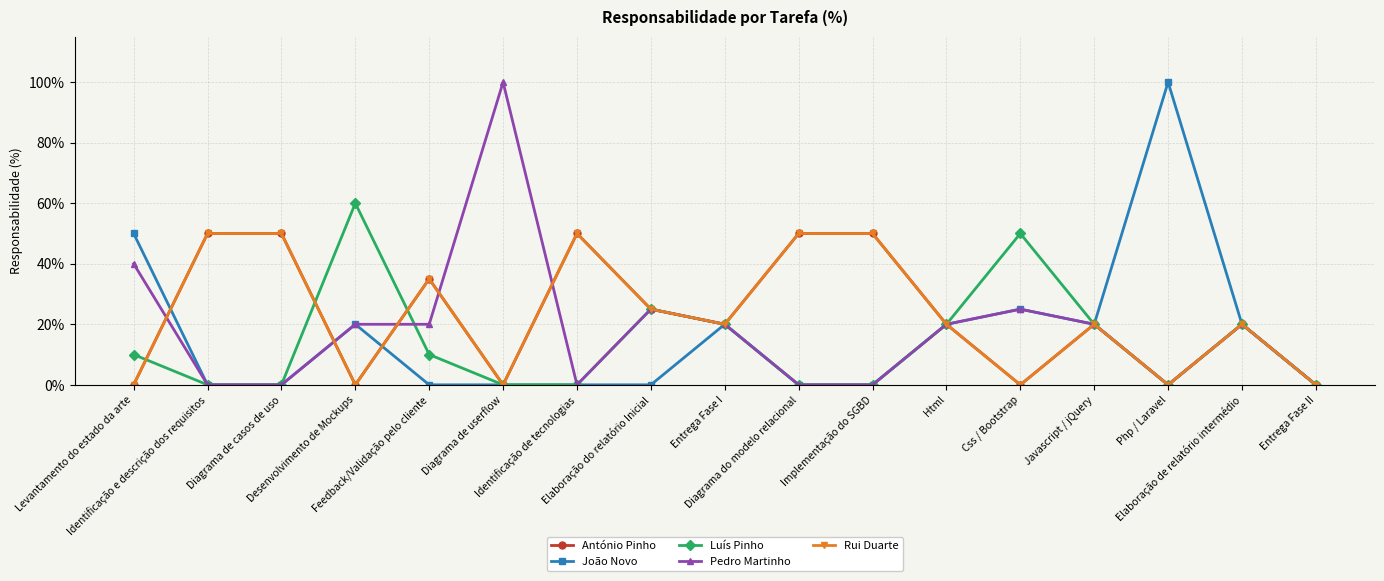

Is this an area chart (filled region under the line)?

No